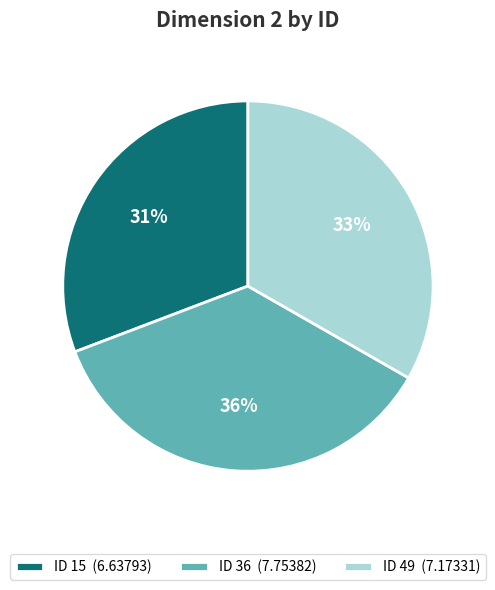

Combined, do ID 49 (7.17331) and ID 15 (6.63793) account for over 50%?

Yes